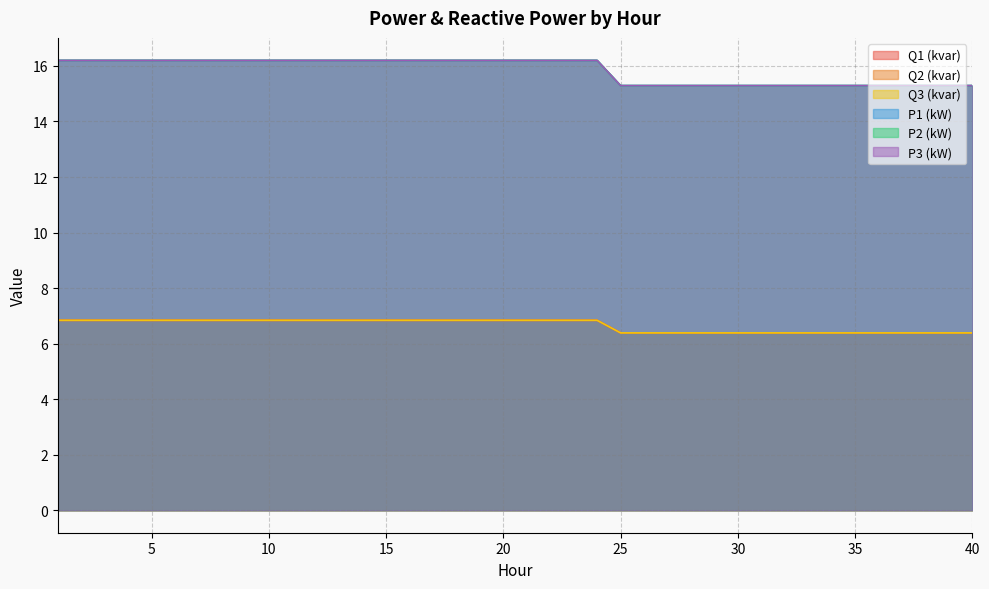

What is the sum of all Q2 (kvar) values?

266.4